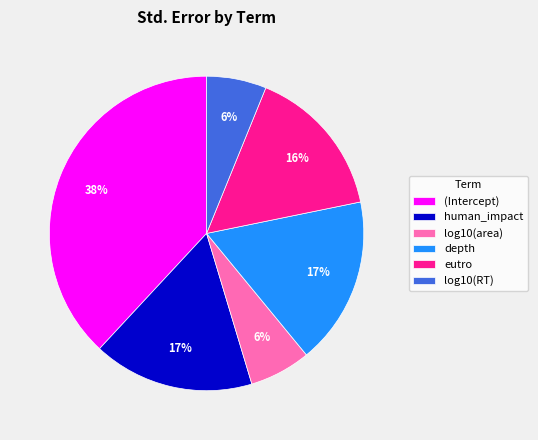

To the nearest percent, what percentage of the pie is (Intercept)?

38%